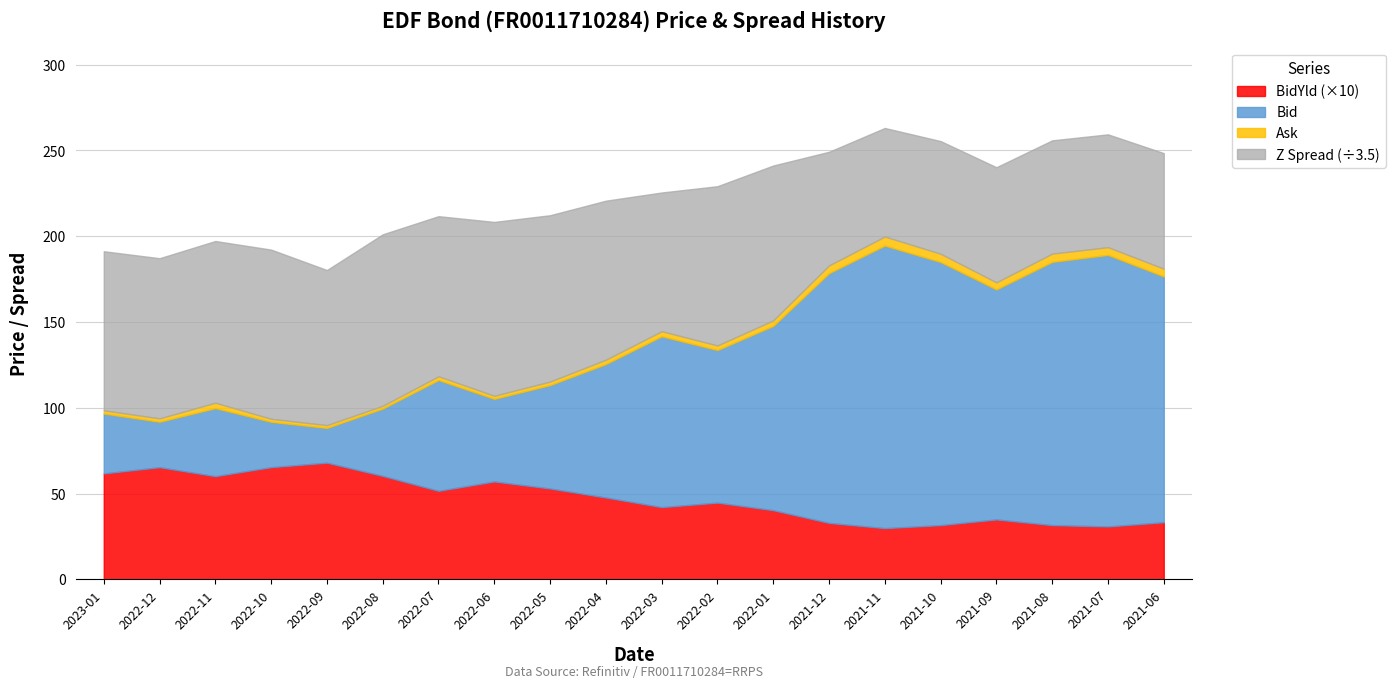

Is it true that Z Spread equals 231.1 at 2021-08?

True